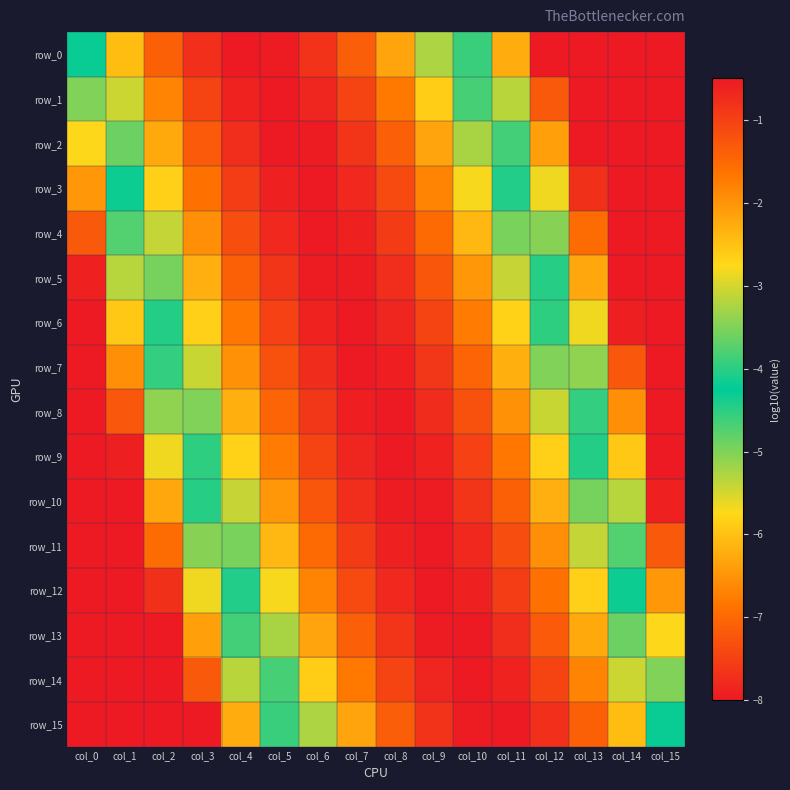

How many data points in row_3 are less than -2?

9